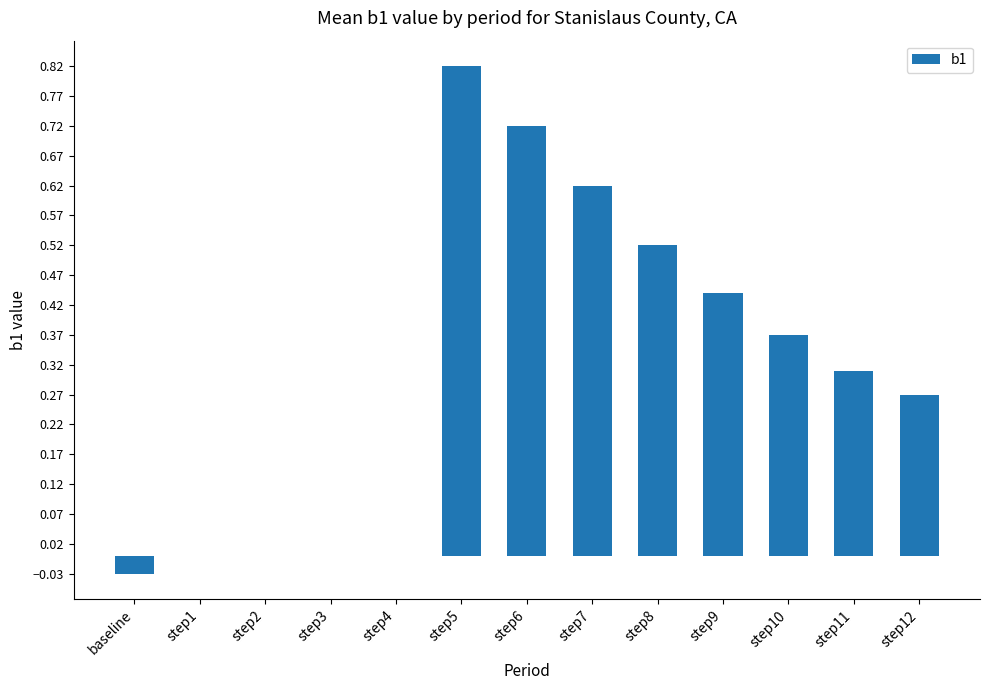

Is it true that the value at baseline is -0.0?

True